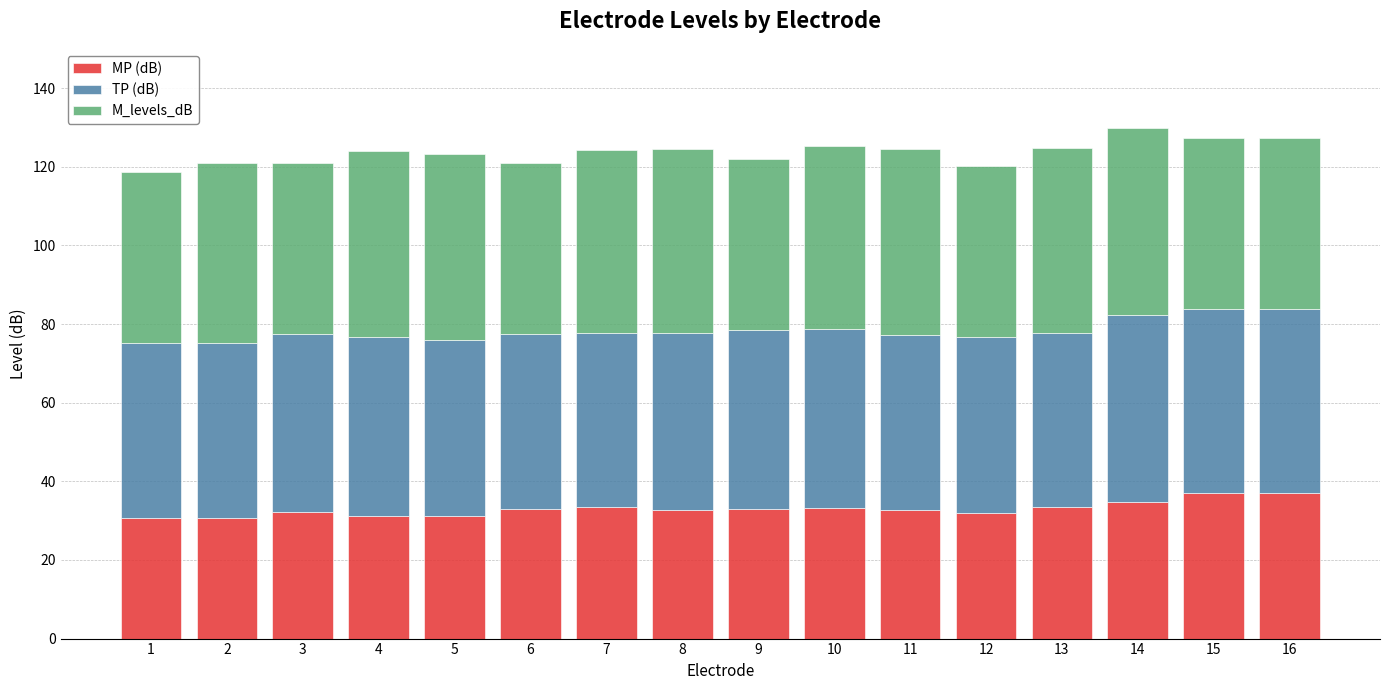

What is the difference between the MP (dB) values at 15 and 7?

3.5